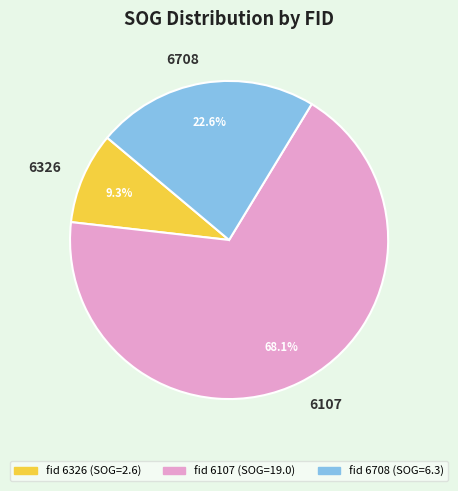

The 6708 slice represents 23% of the pie. True or false?

True